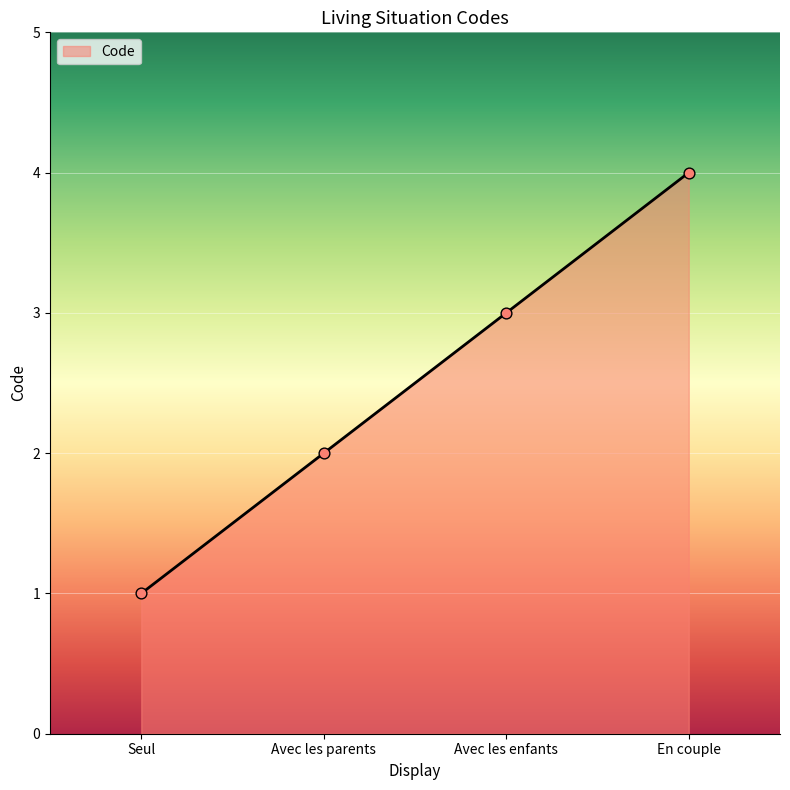

Between Avec les parents and Seul, which is larger?

Avec les parents